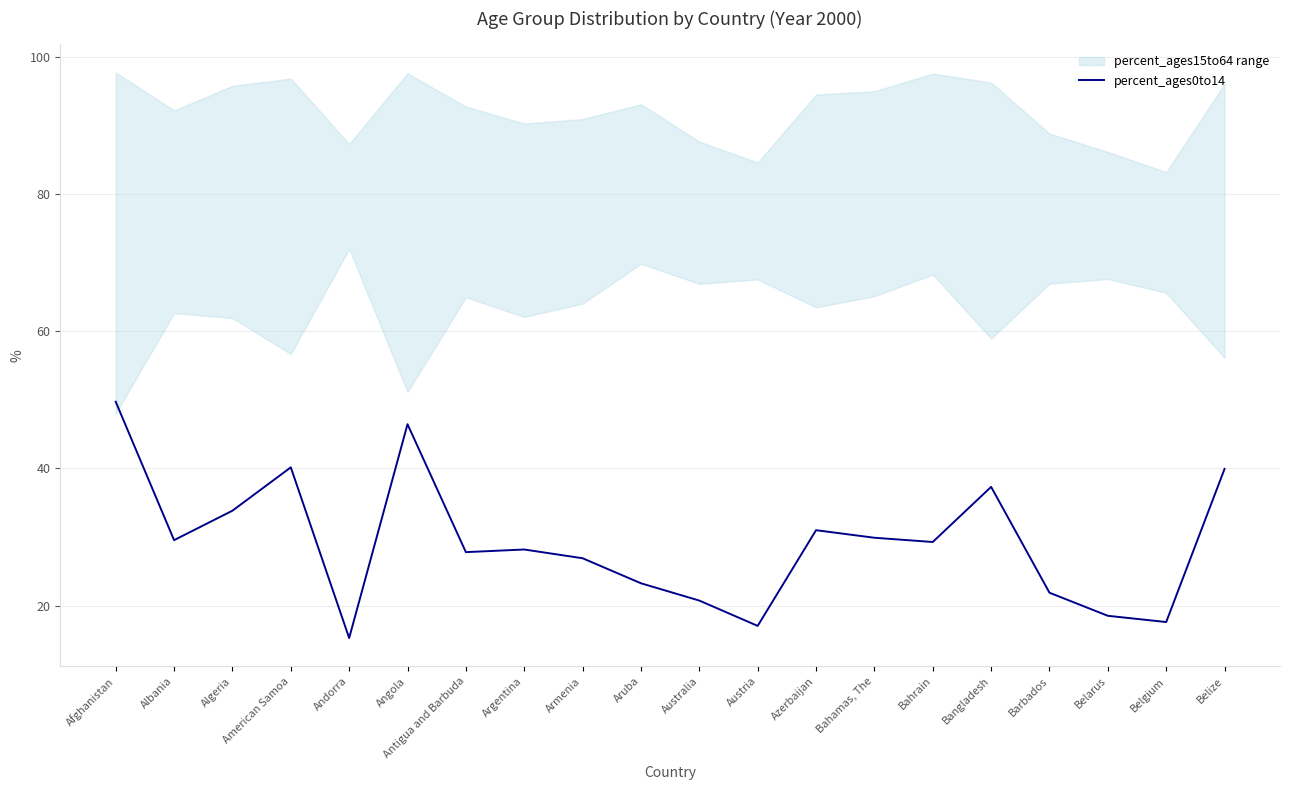

What is the difference between the maximum and minimum values?

34.4